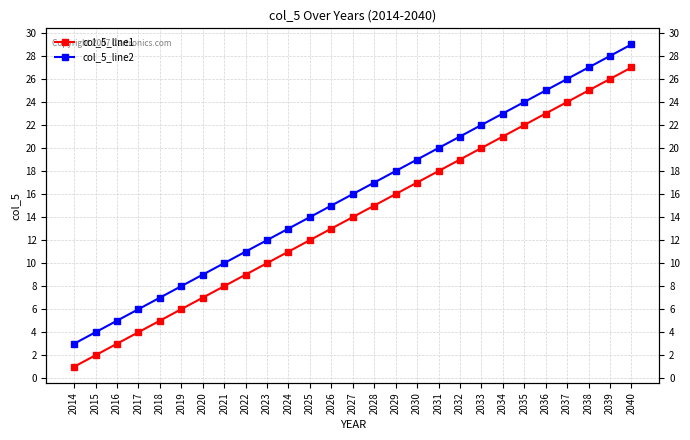

True or false: col_5_line2 and col_5_line1 cross at least once.

False